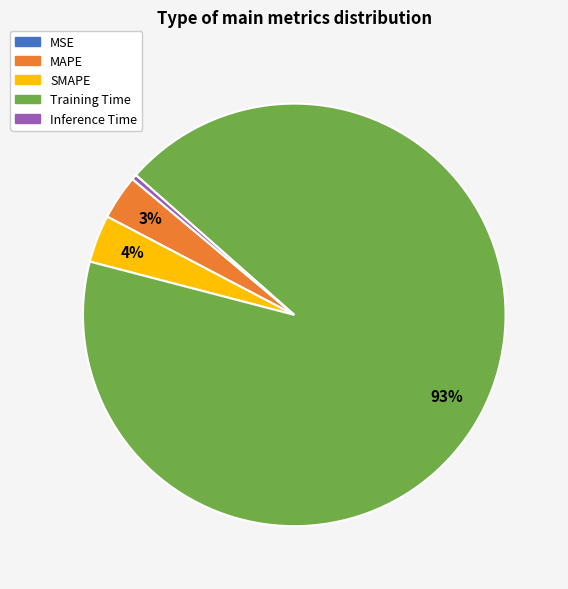

What is the largest slice in the pie chart?

Training Time